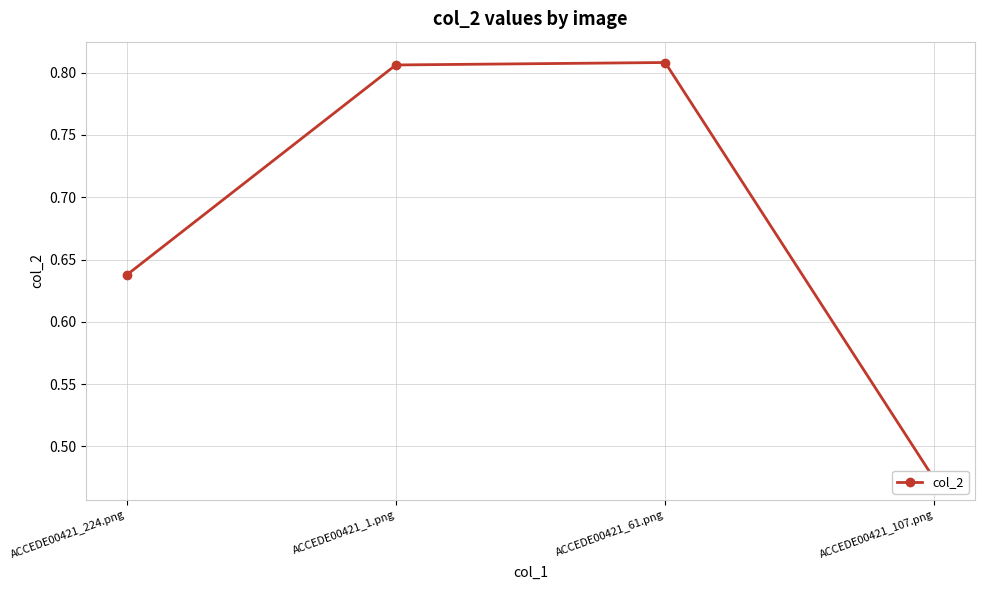

What position from the right is ACCEDE00421_224.png?

4